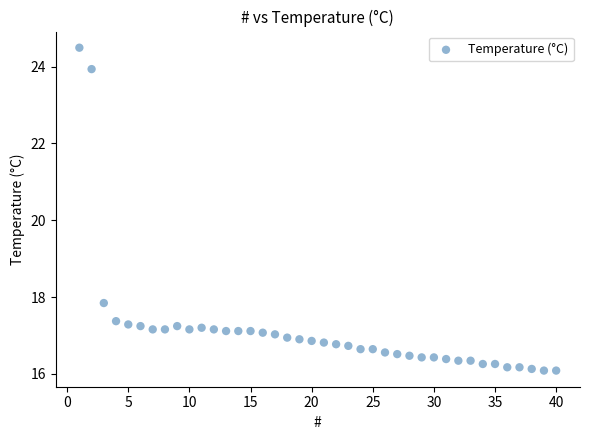

What is the range of X values (max minus min)?

39.0